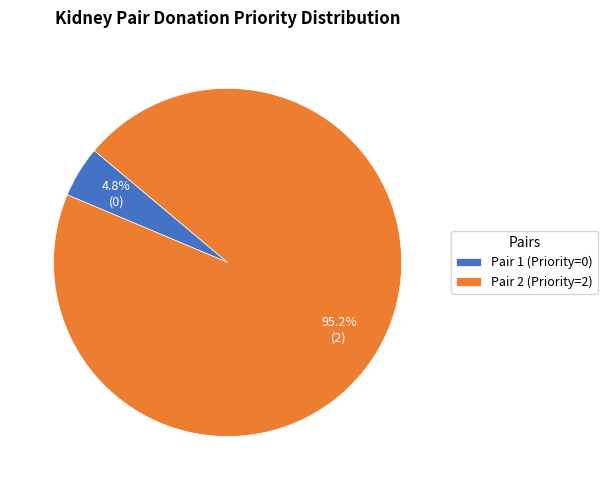

How many slices are in this pie chart?

2